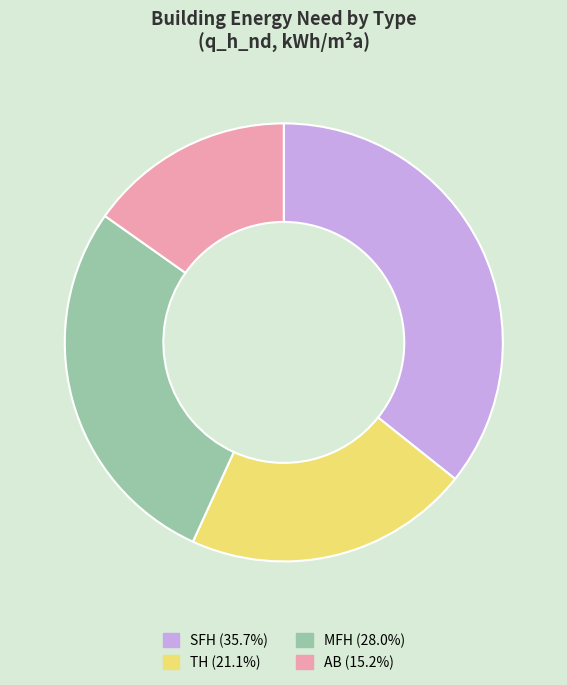

Is there any slice that represents more than half of the pie?

No